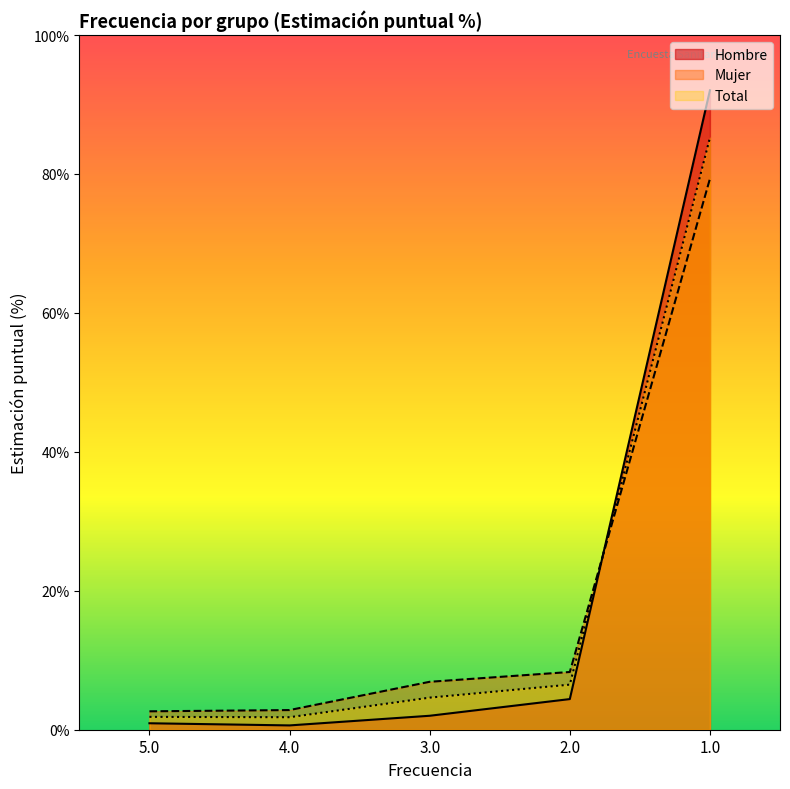

True or false: Hombre has a value of 92.0 at 1.0.

True